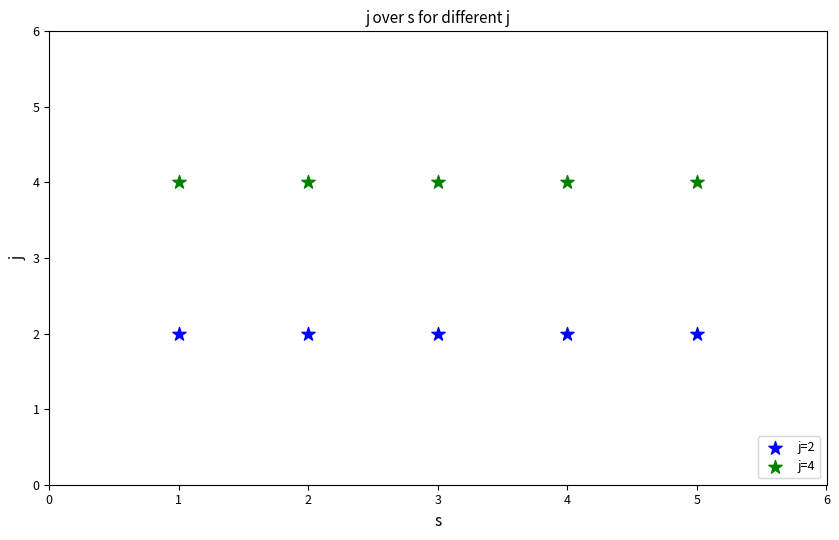

Across all data points, what is the average X value?

3